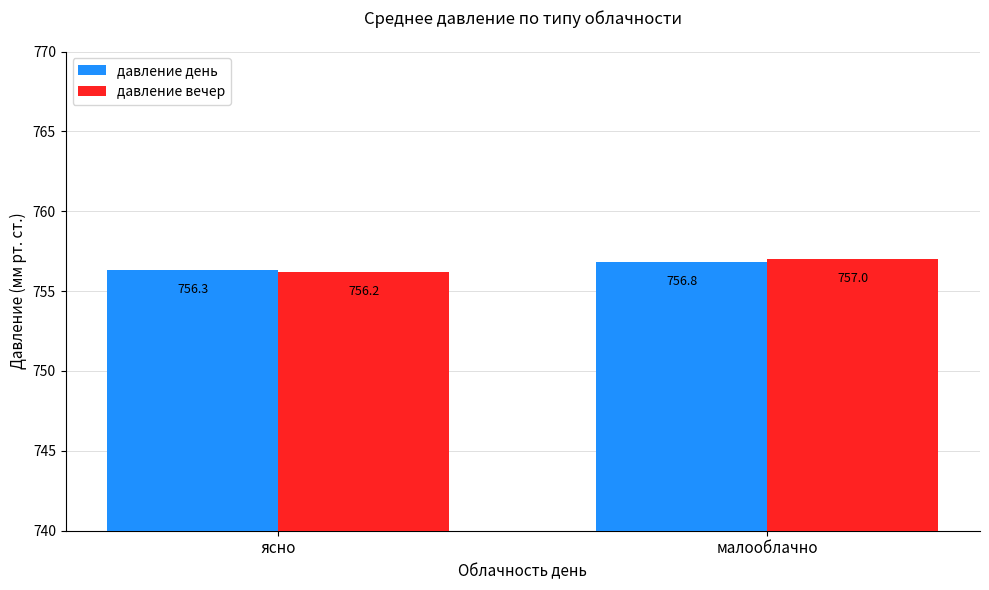

Which series has the largest total across all categories?

давление вечер